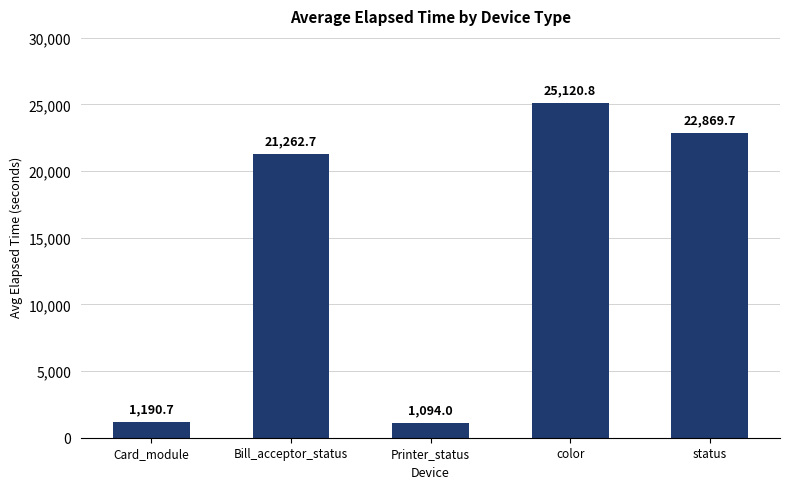

At which category does the chart reach its minimum across all series?

Printer_status